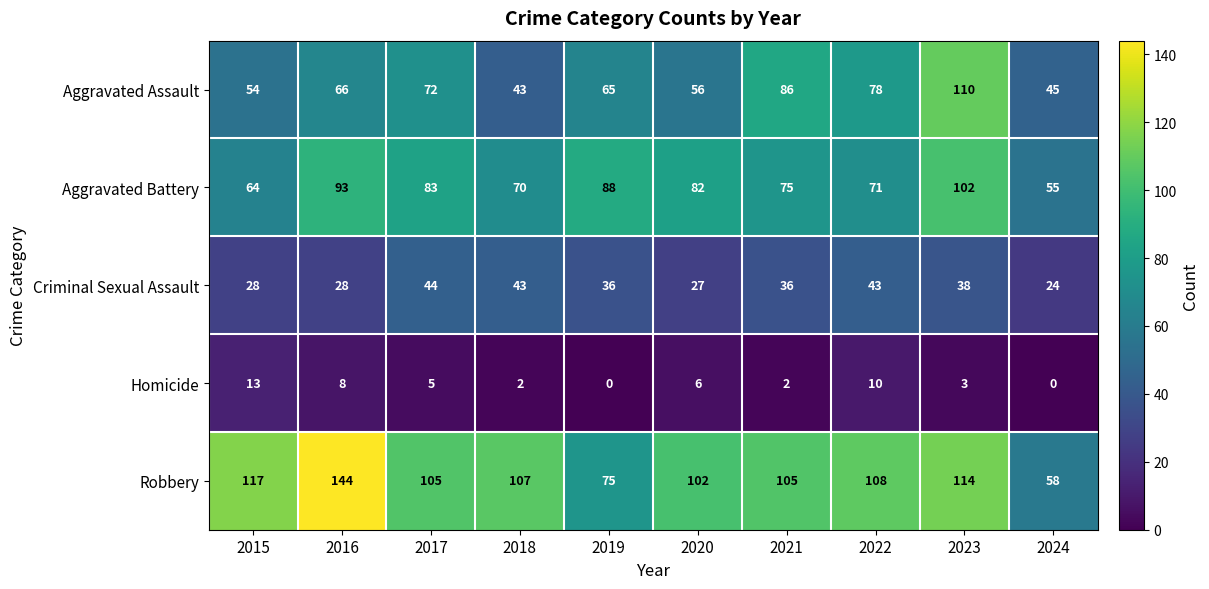

What is the difference between the Aggravated Assault values at 2020 and 2018?

13